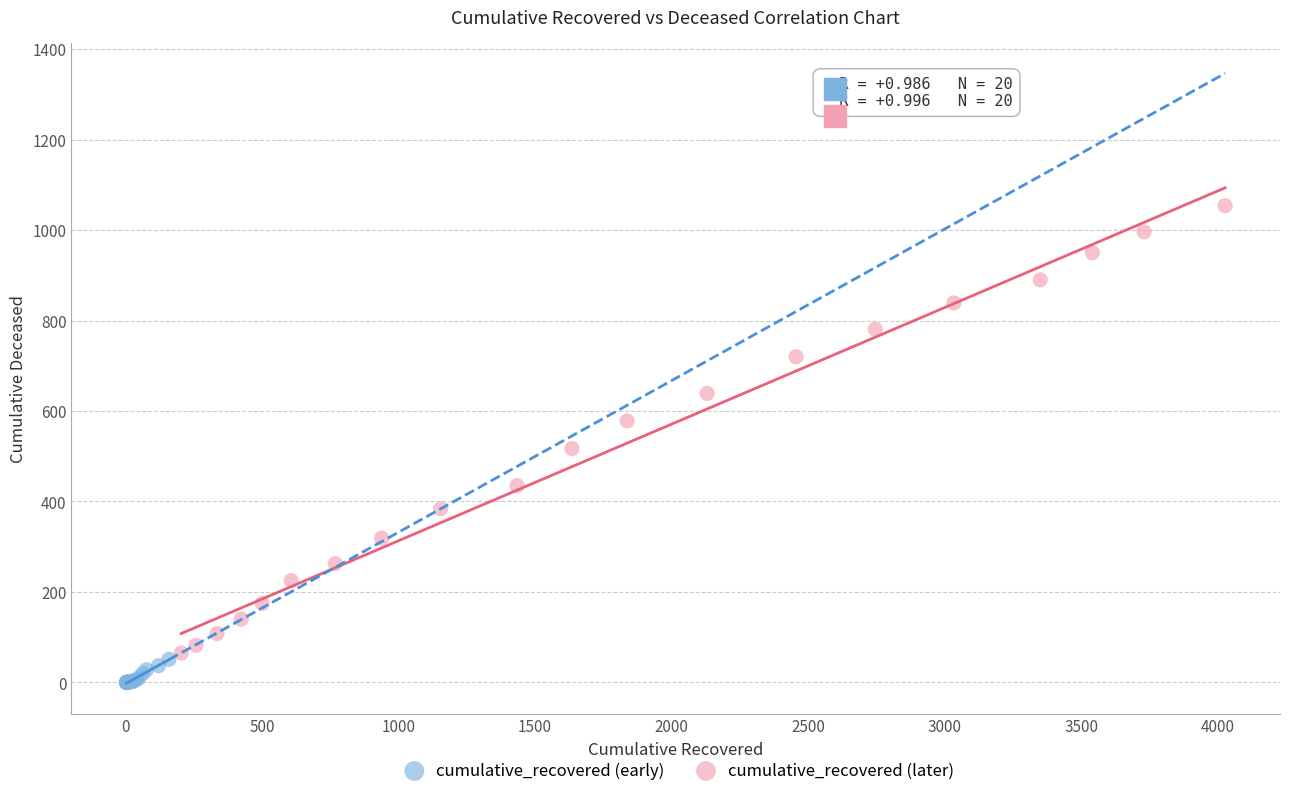

Which series has the largest Y range (max minus min)?

cumulative_recovered (later)